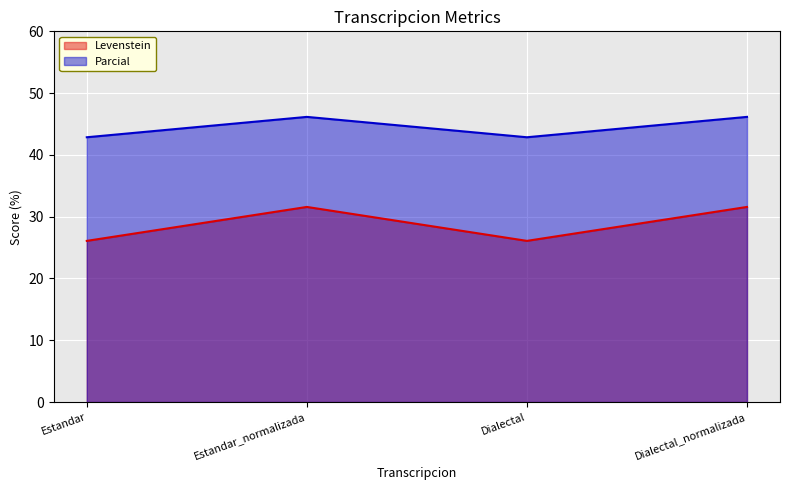

Which series has the largest range (max minus min)?

Levenstein